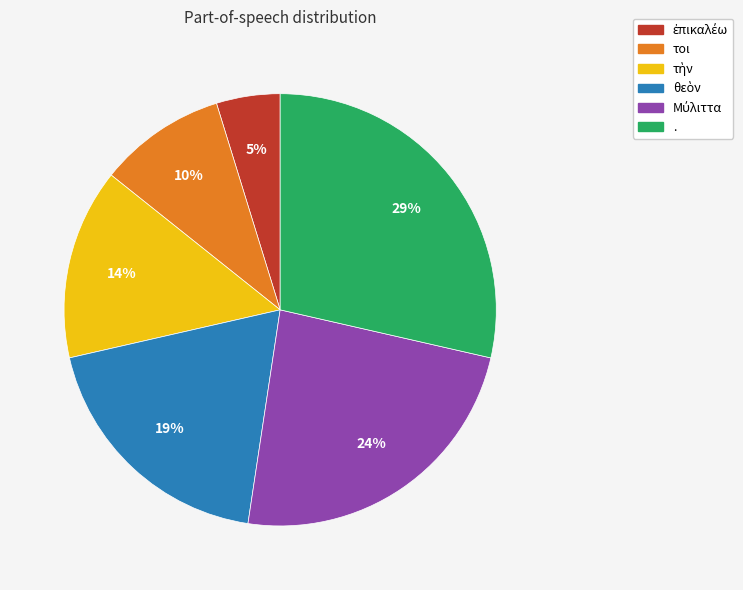

Count the number of slices in the pie.

6